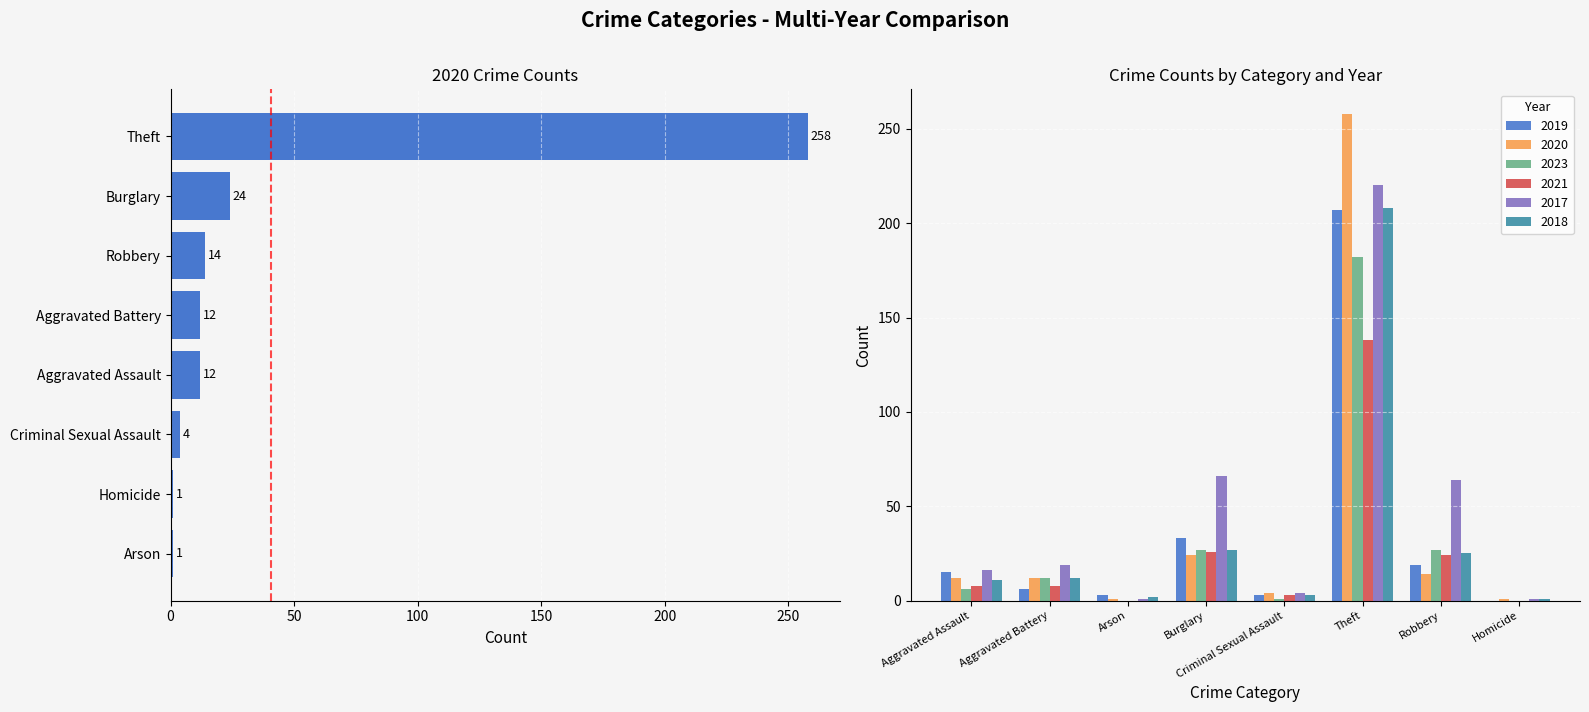

Reading left to right, what are all the values shown in this chart?

2019: 15	6	3	33	3	207	19	0
2020: 12	12	1	24	4	258	14	1
2023: 6	12	0	27	1	182	27	0
2021: 8	8	0	26	3	138	24	0
2017: 16	19	1	66	4	220	64	1
2018: 11	12	2	27	3	208	25	1